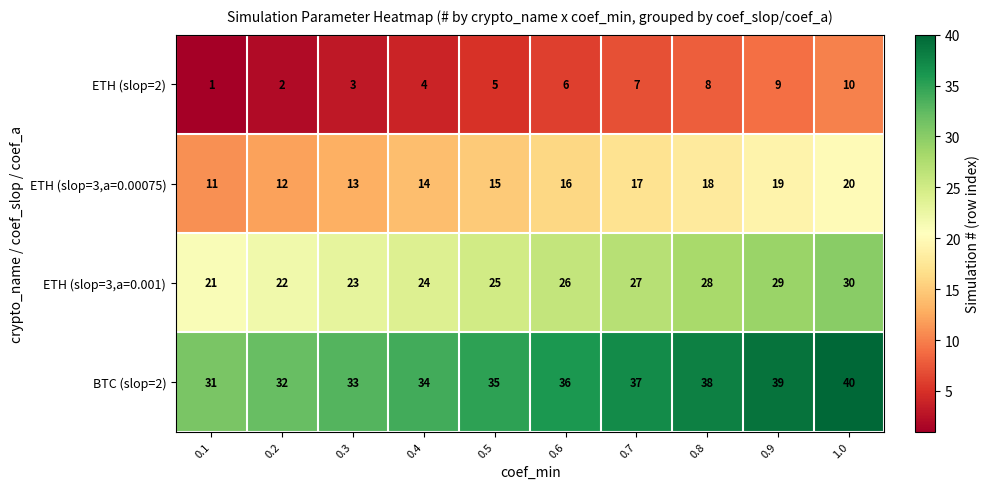

Rank the series by their maximum value, from lowest to highest.

ETH (slop=2), ETH (slop=3,a=0.00075), ETH (slop=3,a=0.001), BTC (slop=2)